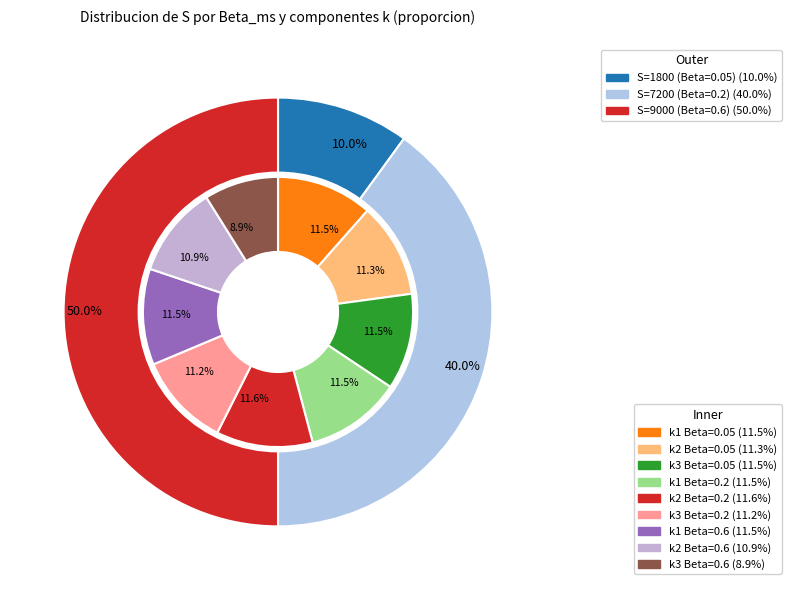

The 1800 (Beta=0.05) slice represents 13% of the pie. True or false?

False